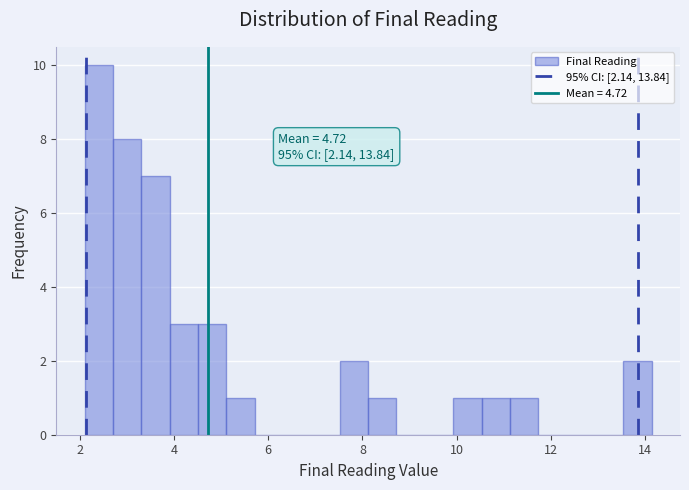

Read against the x-axis, roughly where is the centre of the tallest bar?

2.4